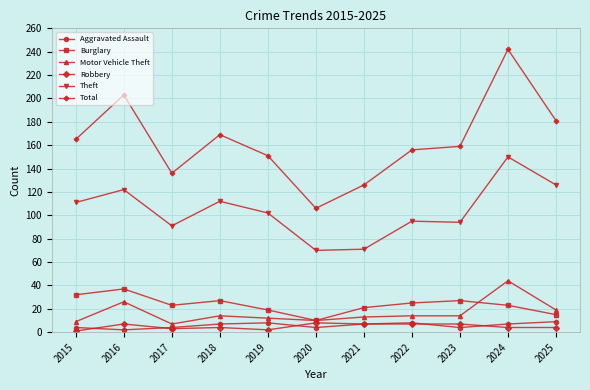

What is the total value across all series at 2021?

245